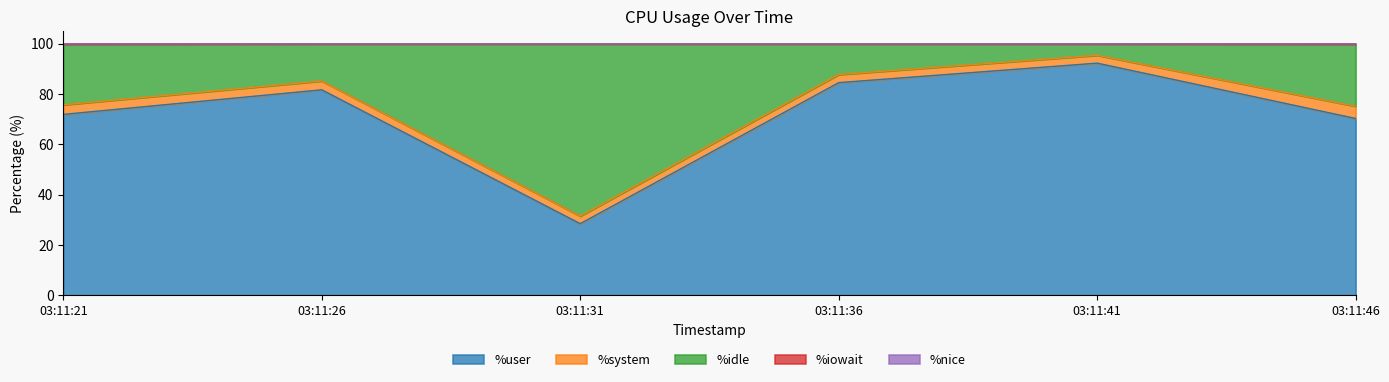

True or false: %user and %iowait cross at least once.

False